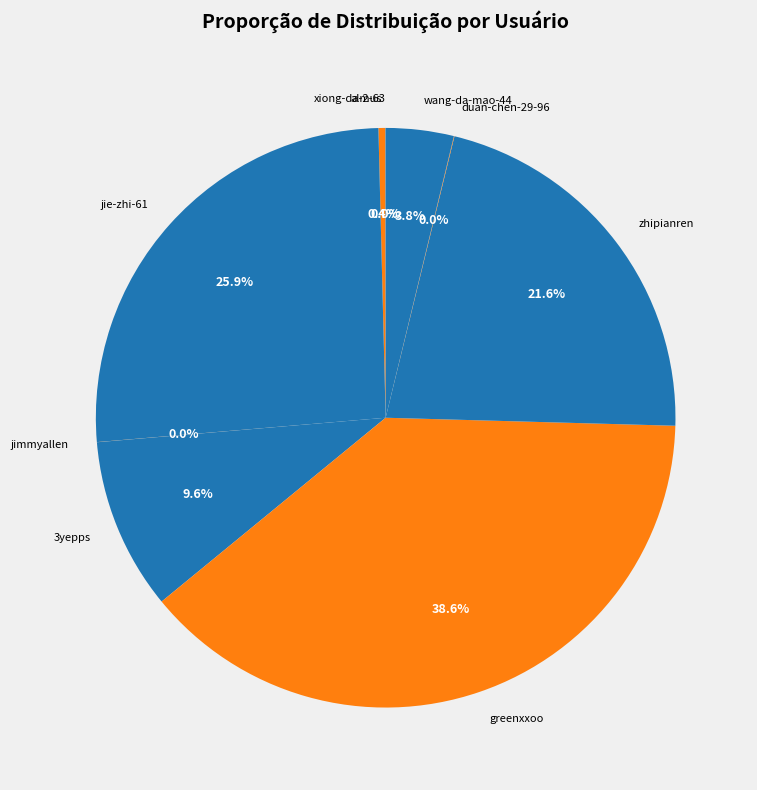

Which category has the biggest portion of the pie?

greenxxoo